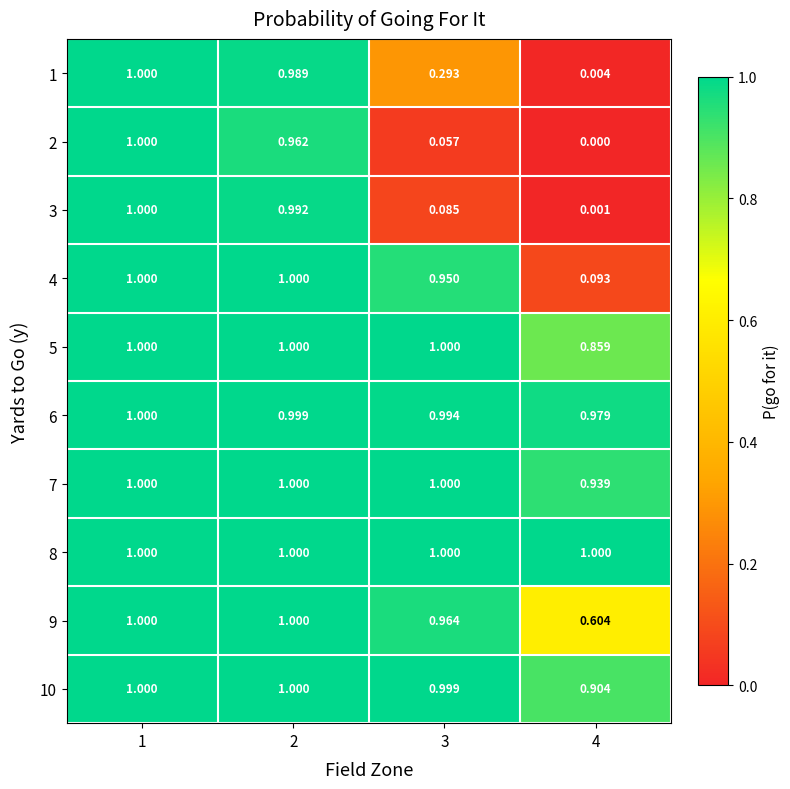

Is the value of 10 at 3 greater than the value of 2 at 3?

Yes